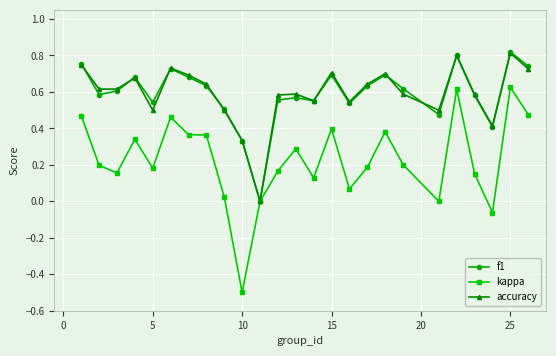

What is the minimum value shown in the chart?

-0.5